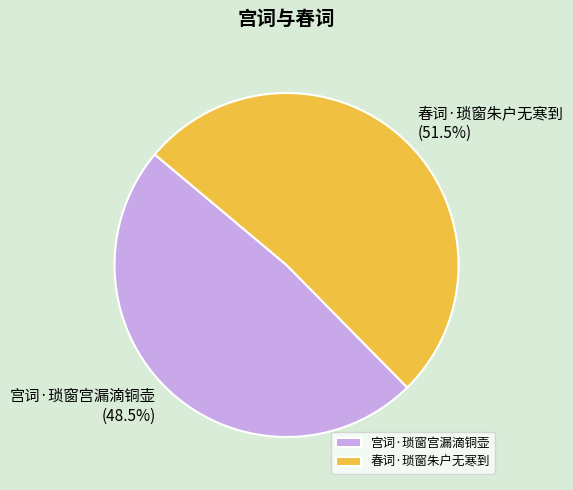

How much of the chart is everything except 宫词·琐窗宫漏滴铜壶?

51.5%